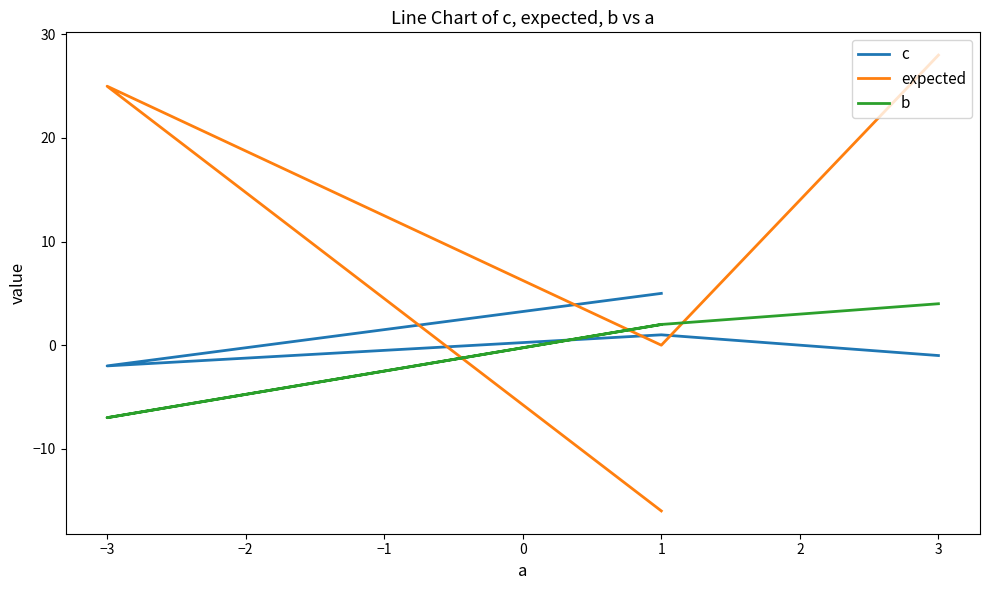

How many b values are between 2 and 4?

3